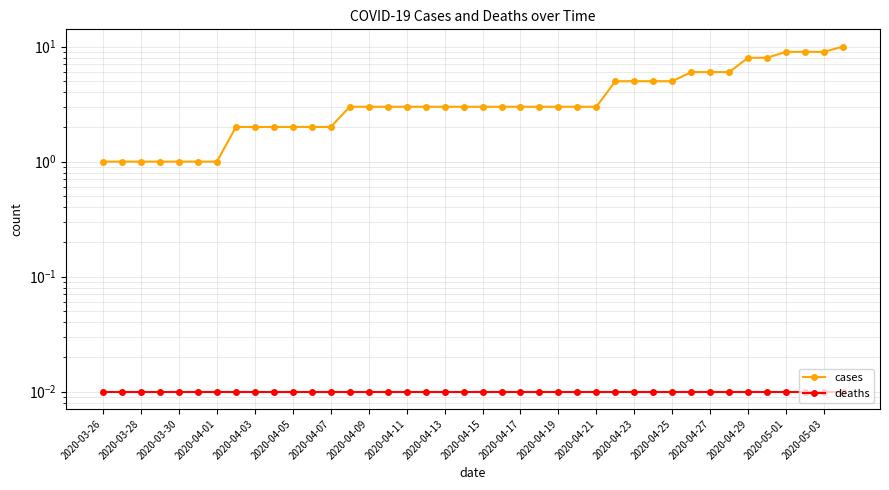

How many lines are shown in the chart?

2